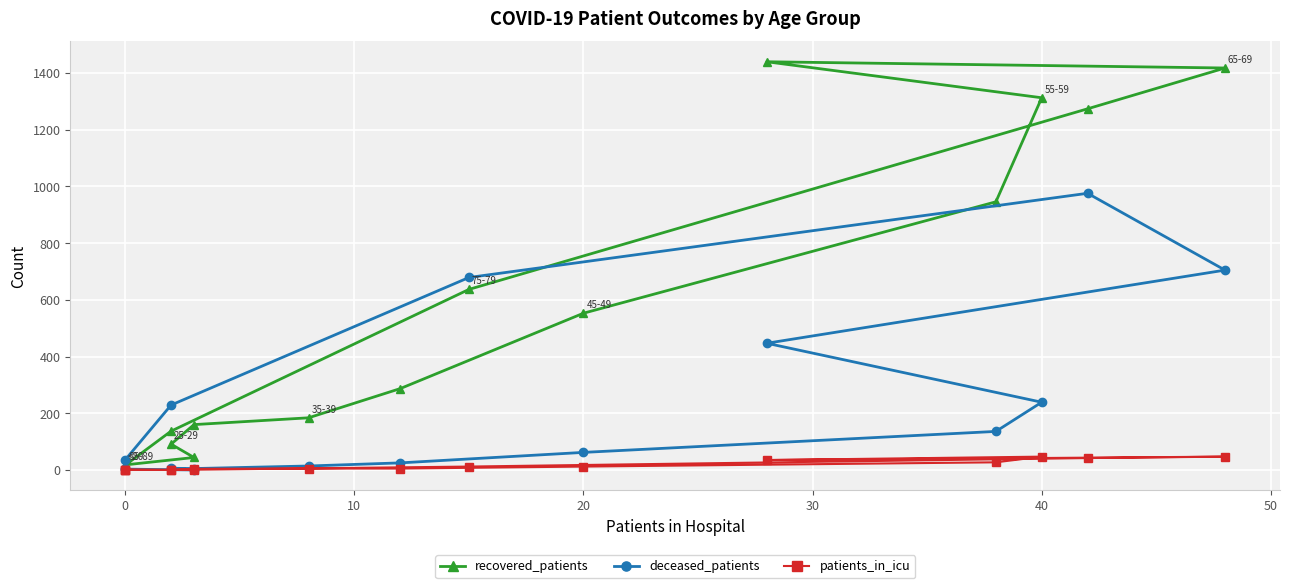

How many interior local valleys does the patients_in_icu series have?

2